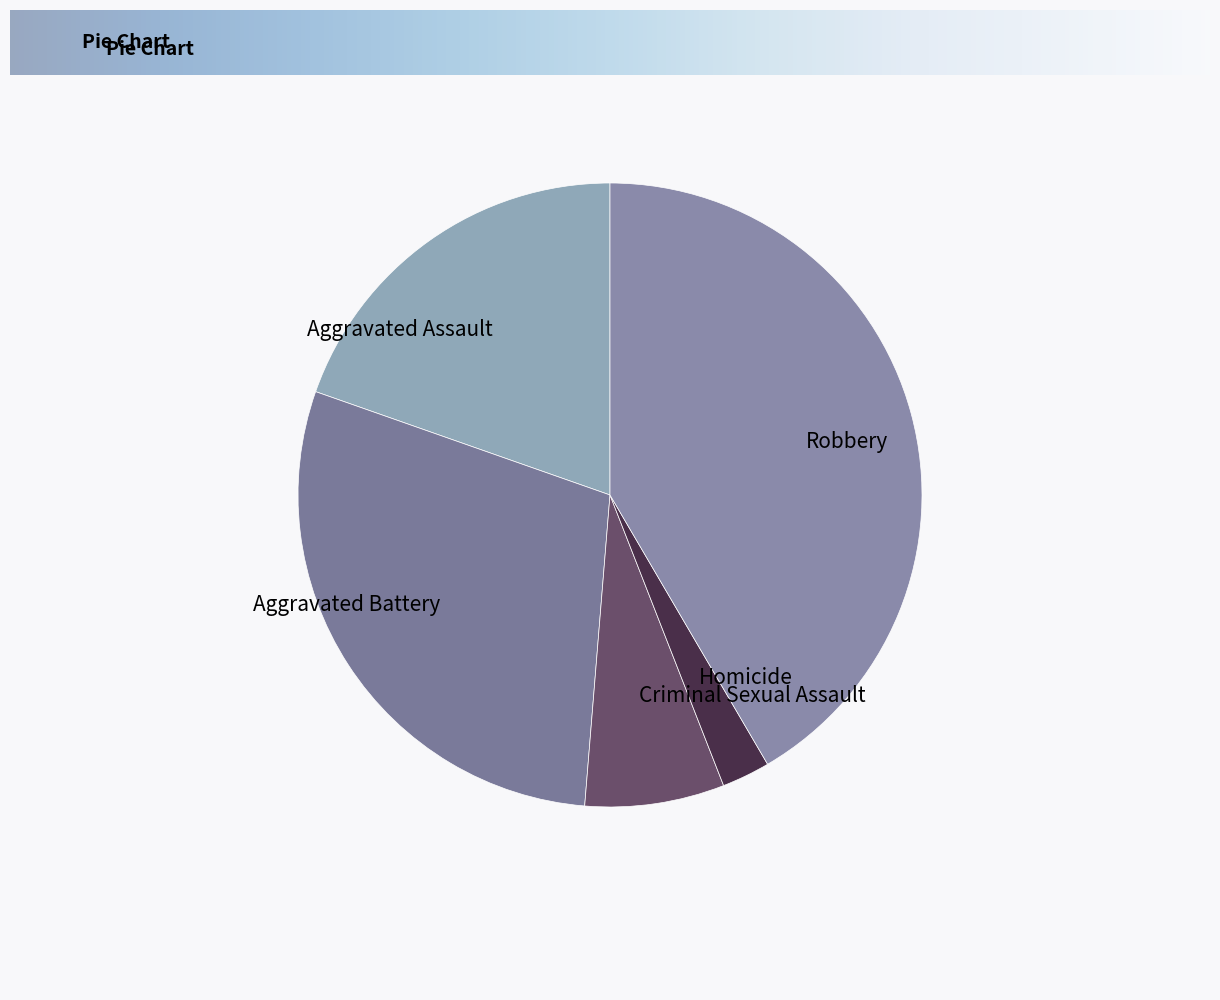

Does Aggravated Battery account for over 50% of the chart?

No